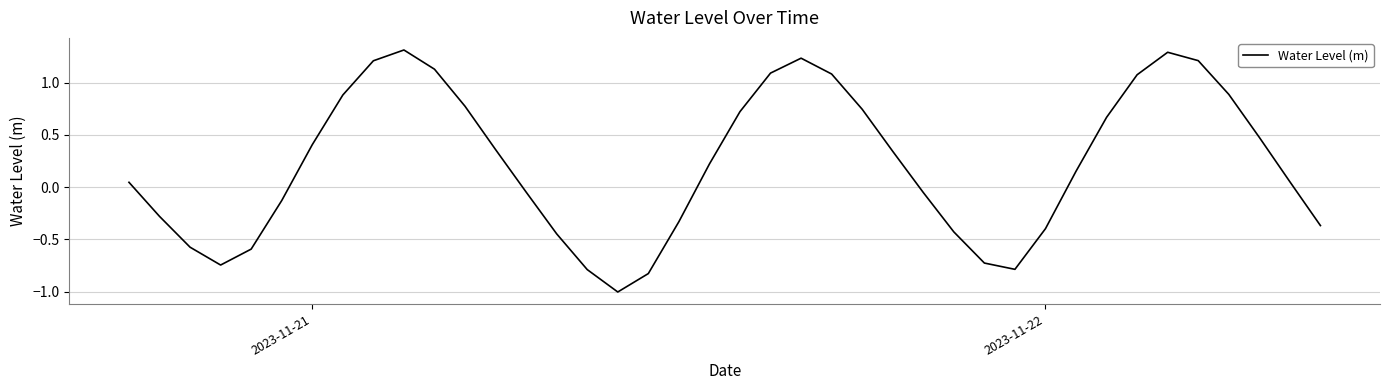

What is the difference between the maximum and minimum values?

2.3